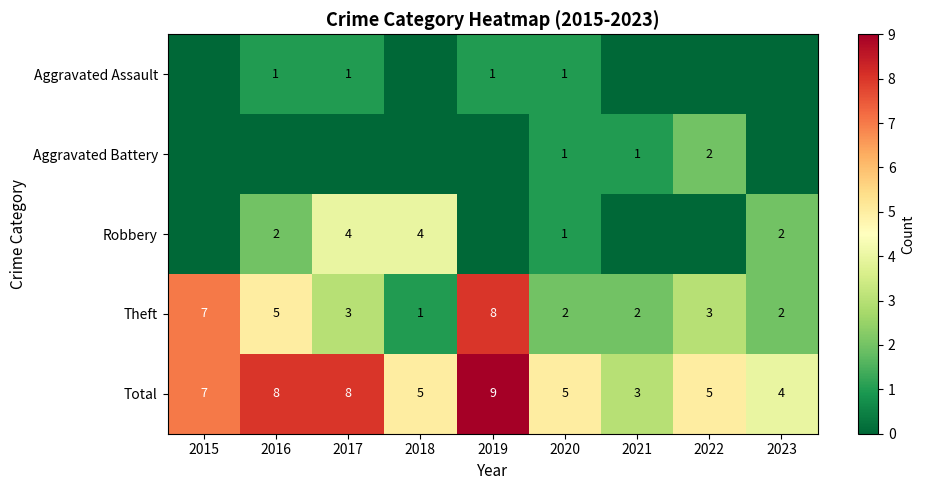

What is the average value of the Total series?

6